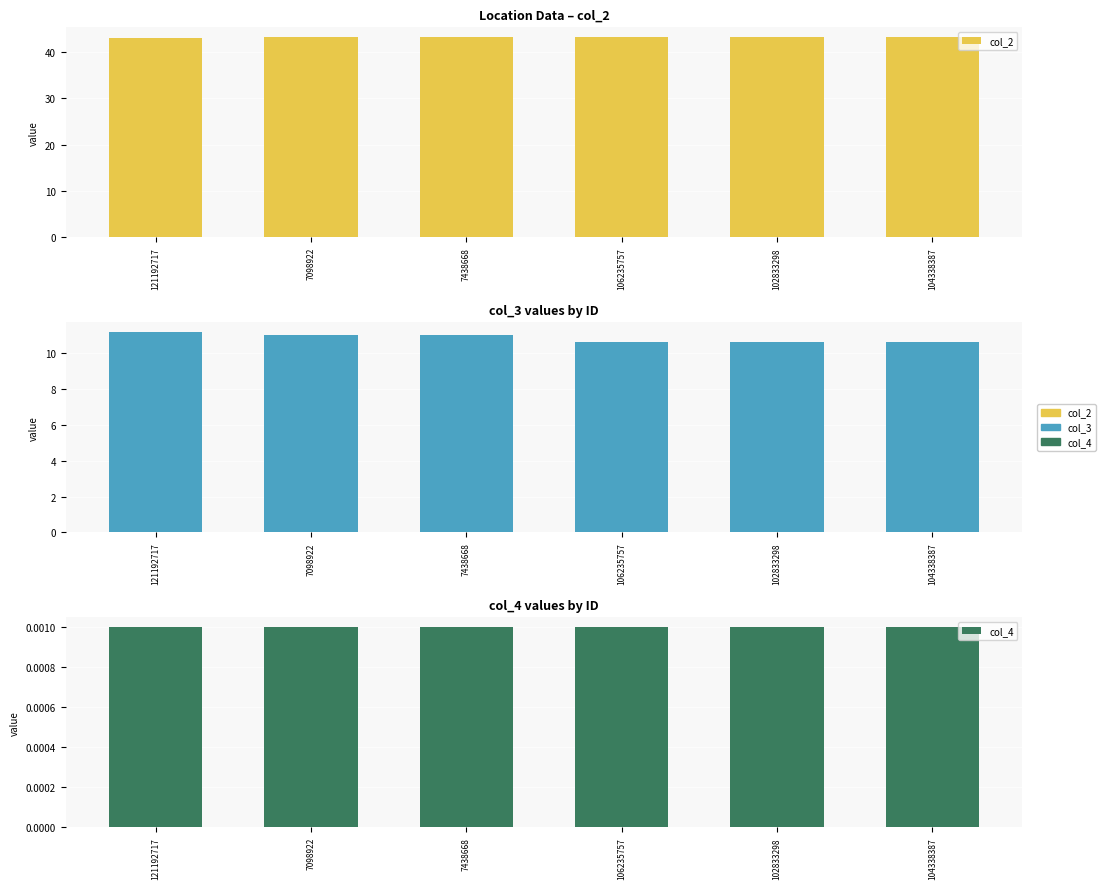

How many bars are there in total?

18